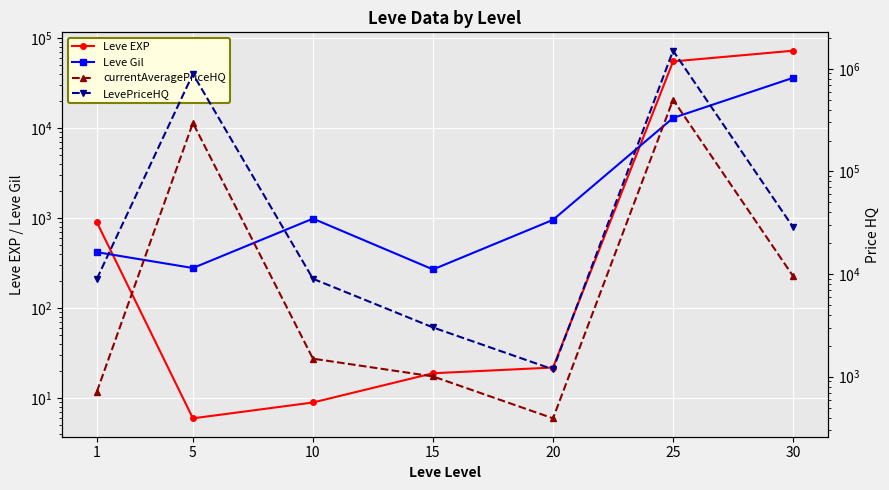

How many intersections are there between Leve Gil and LevePriceHQ?

1